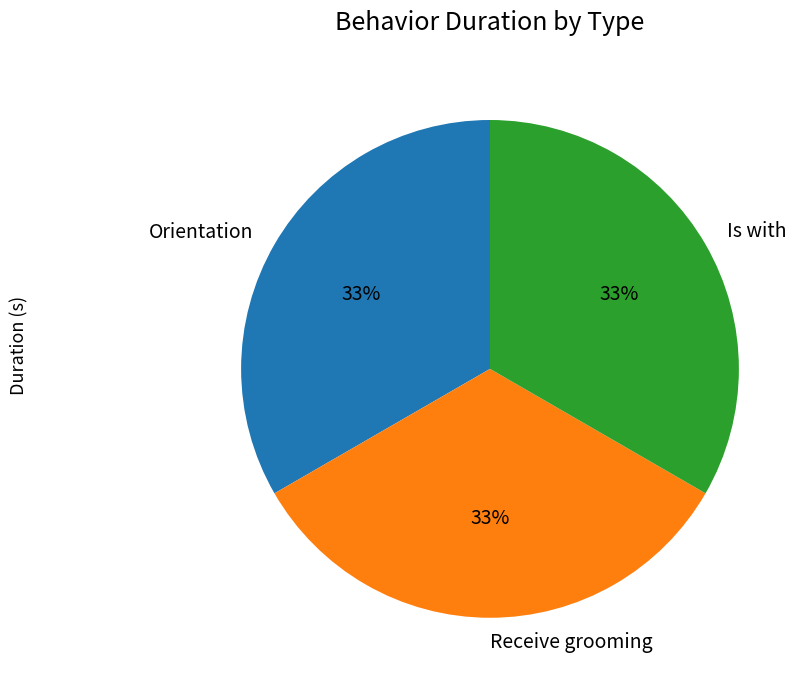

The Receive grooming slice represents 39% of the pie. True or false?

False